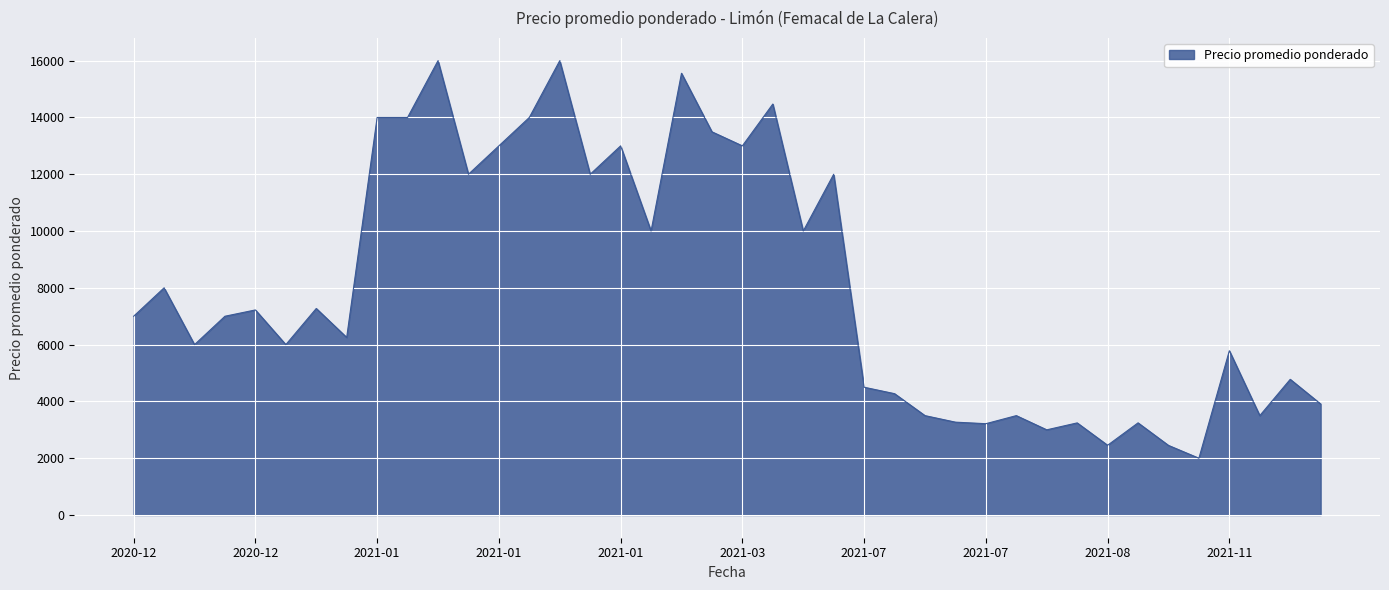

What is the minimum value shown in the chart?

2000